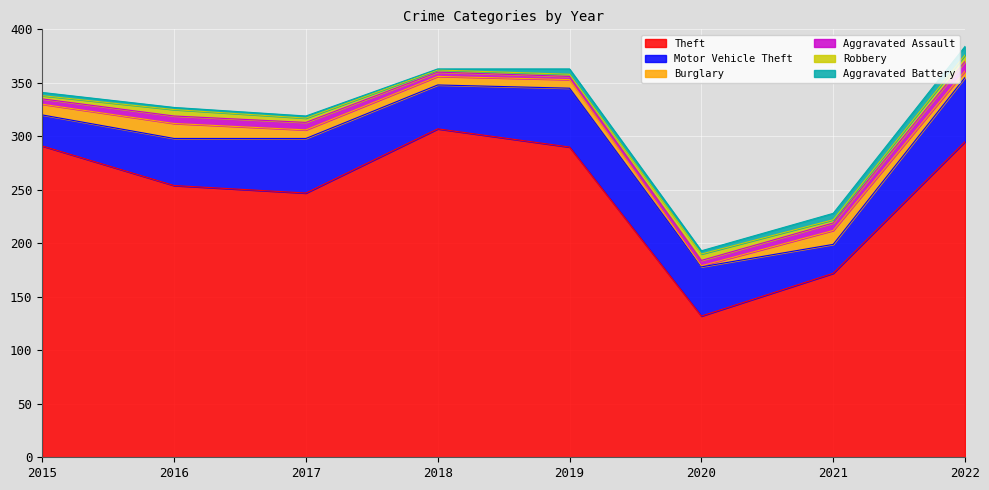

Does the chart display data point markers on the line(s)?

No